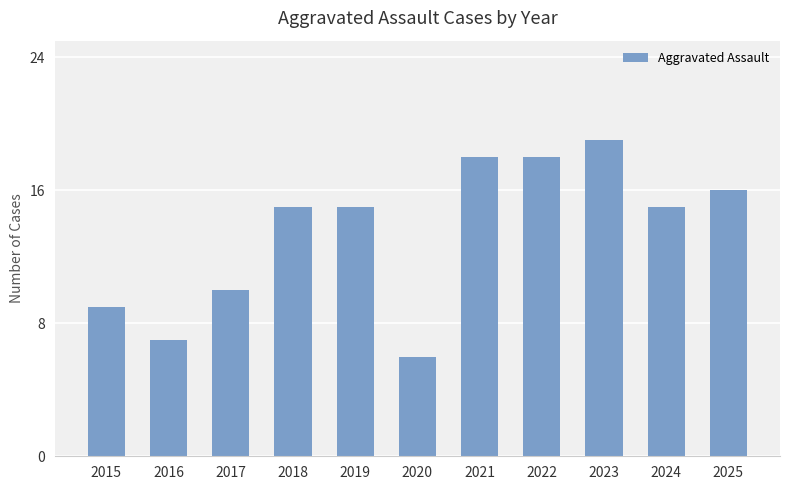

Which category has the lowest value across all series?

2020